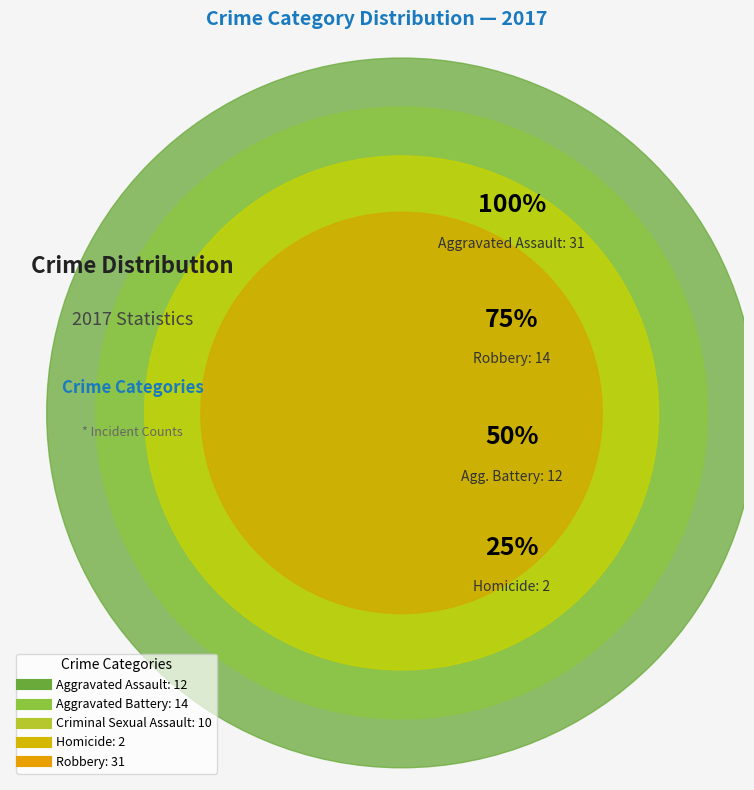

To the nearest percent, what is the average slice percentage?

20%